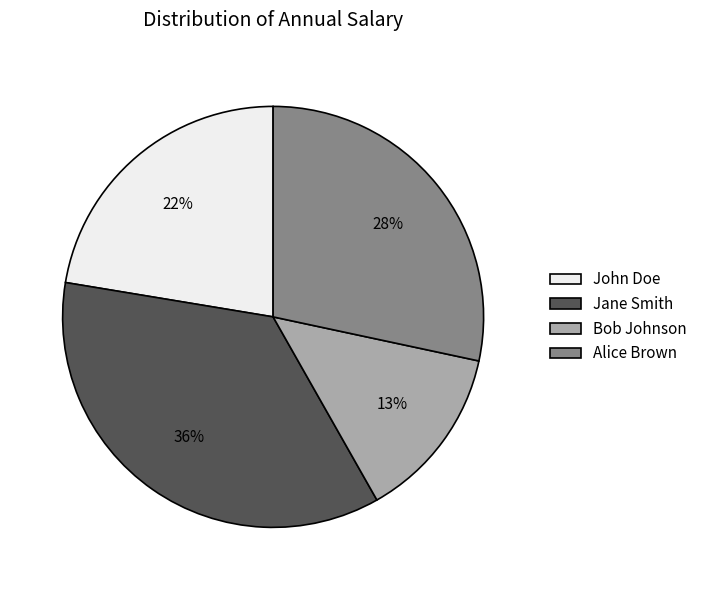

Which has a higher value, Bob Johnson or John Doe?

John Doe